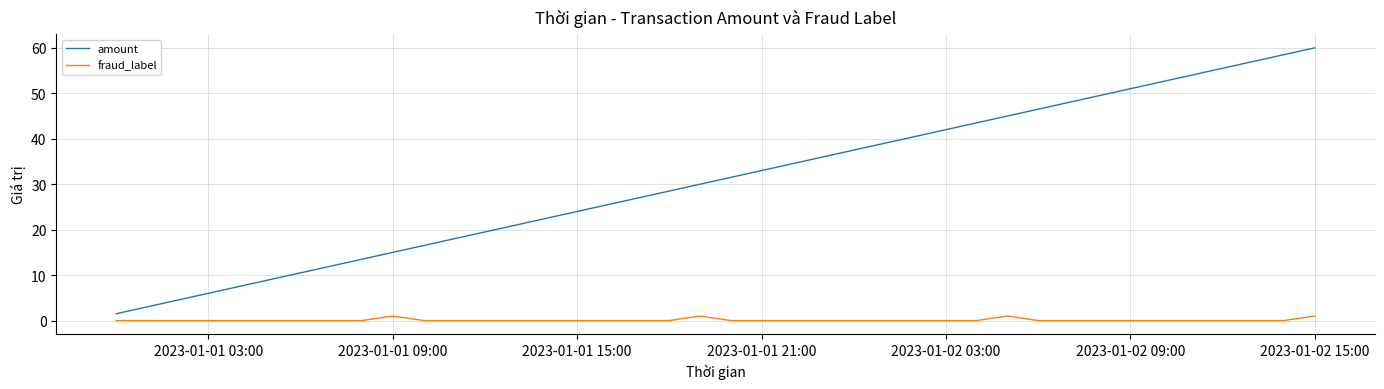

True or false: amount and fraud_label intersect in this chart.

False